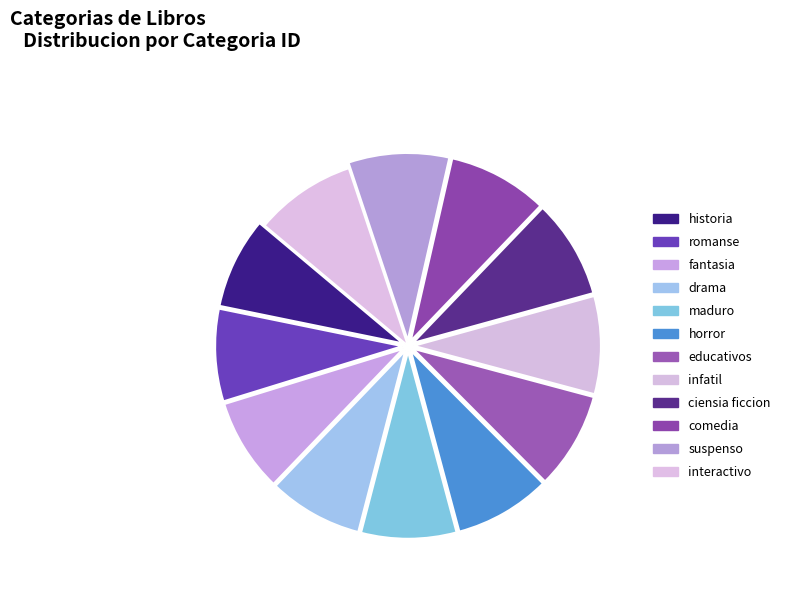

Approximately how many times larger is the value at suspenso compared to interactivo?

1.0